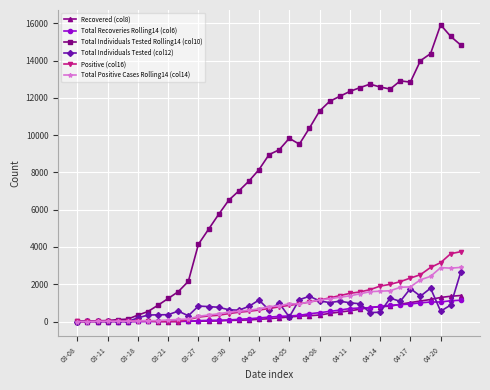

Which series has the largest total across all categories?

Total Individuals Tested Rolling14 (col10)